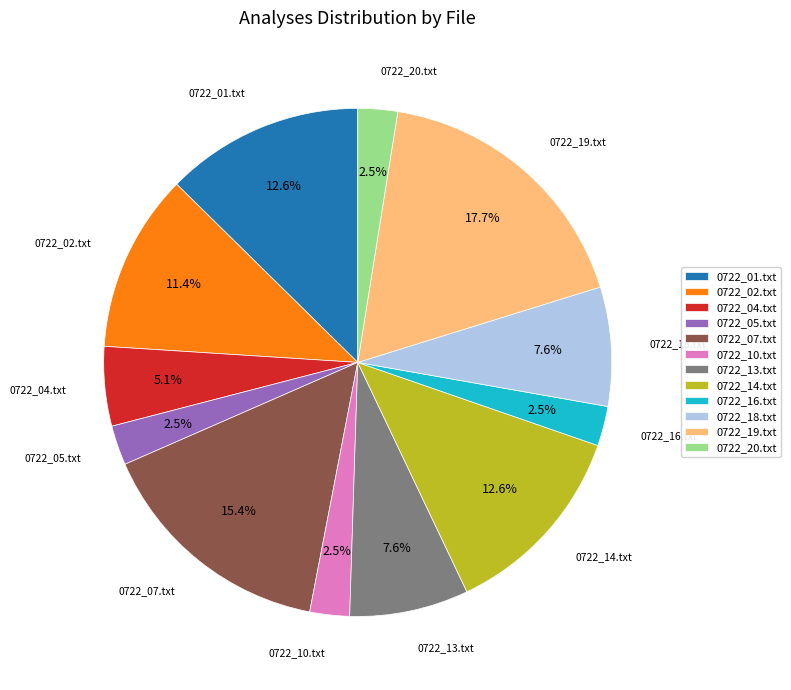

Between 0722_13.txt and 0722_10.txt, which is larger?

0722_13.txt